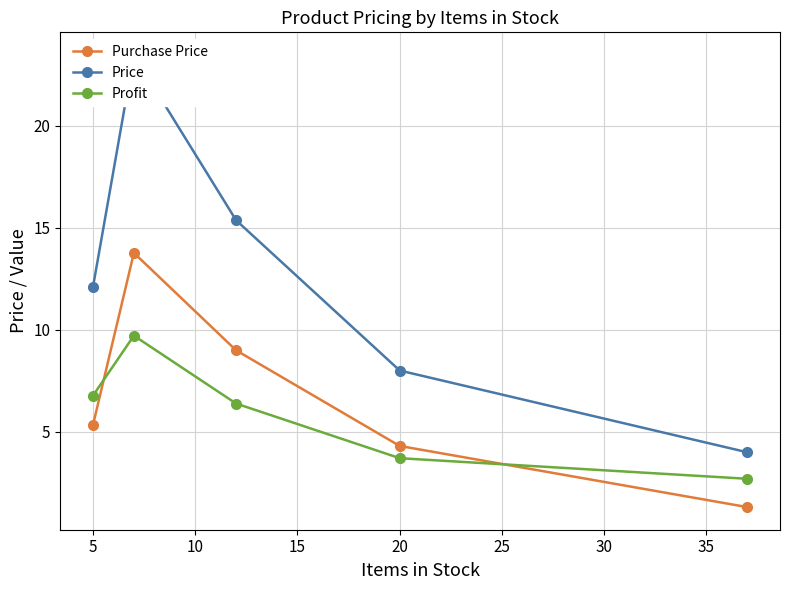

What is the minimum value for Purchase Price?

1.3